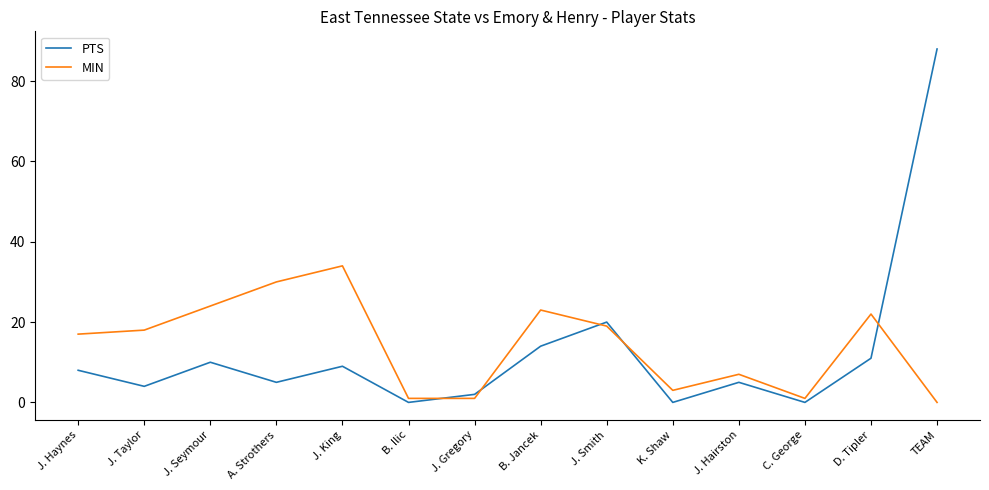

Where is PTS nearest to the value 44?

J. Smith